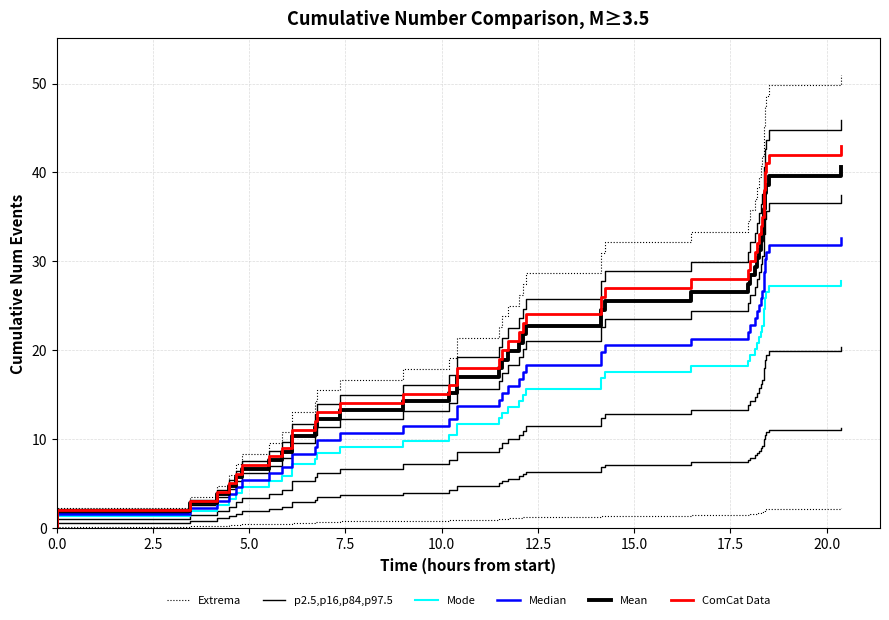

Which series has the largest range (max minus min)?

Extrema